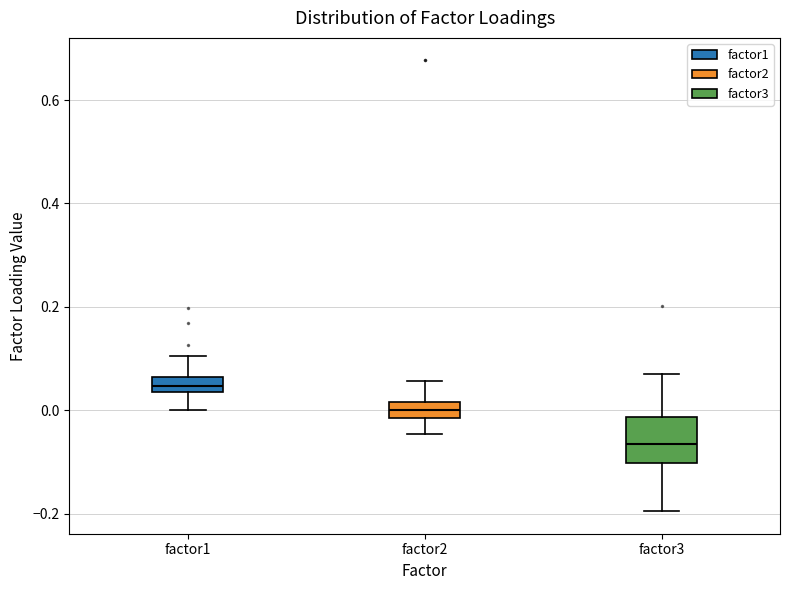

Which box's median line is the lowest?

factor3